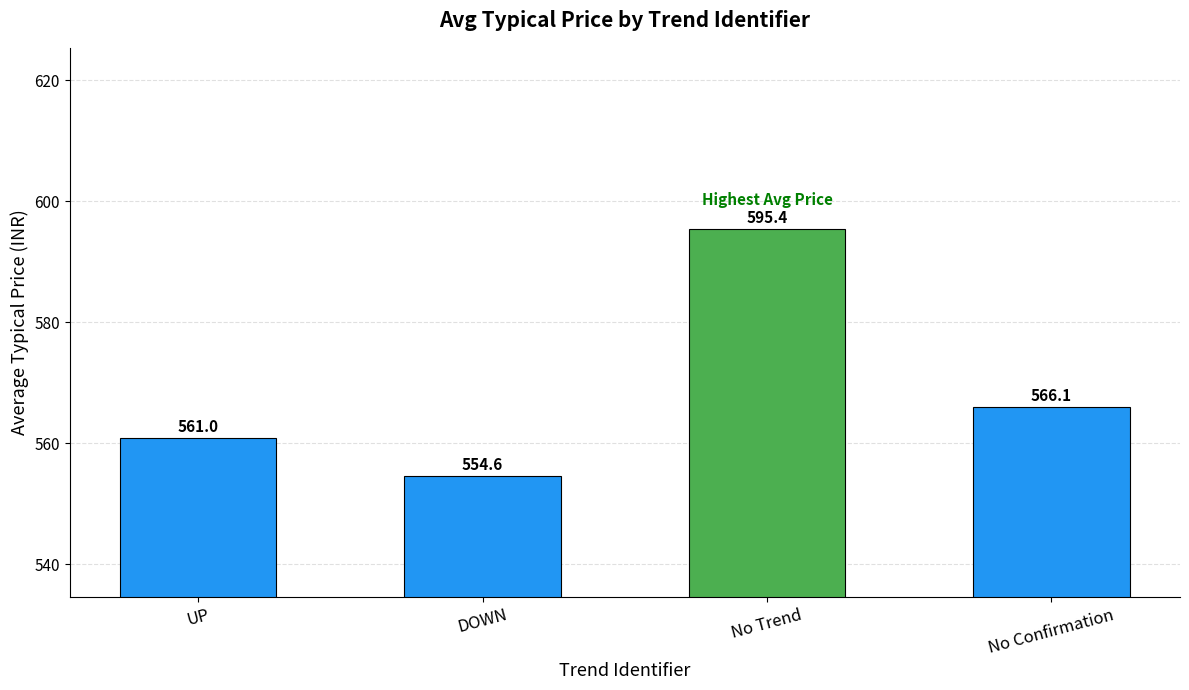

What is the smallest value displayed?

554.6